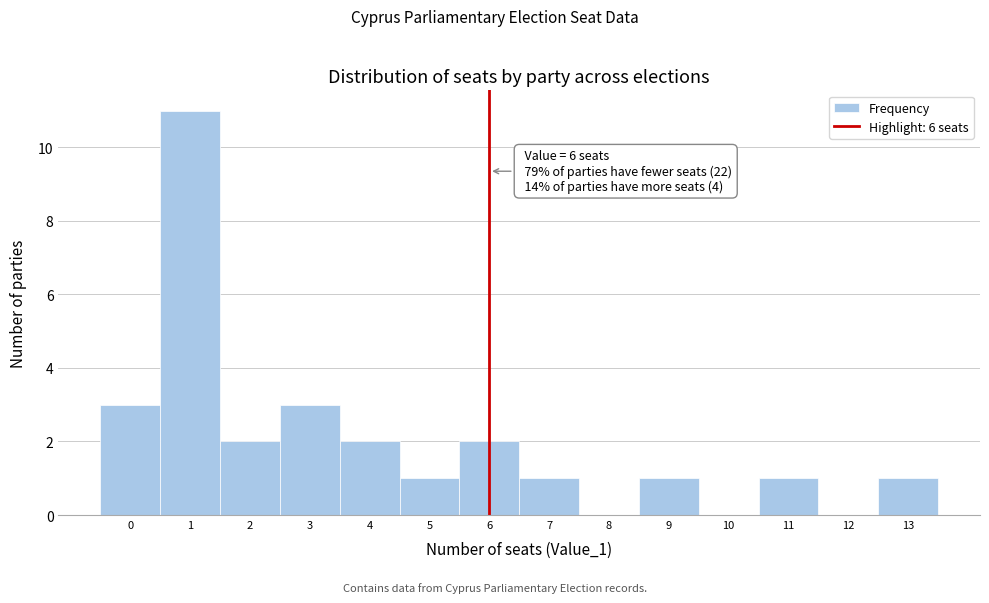

Over which range of the x-axis is the bar tallest?

0.5 to 1.5